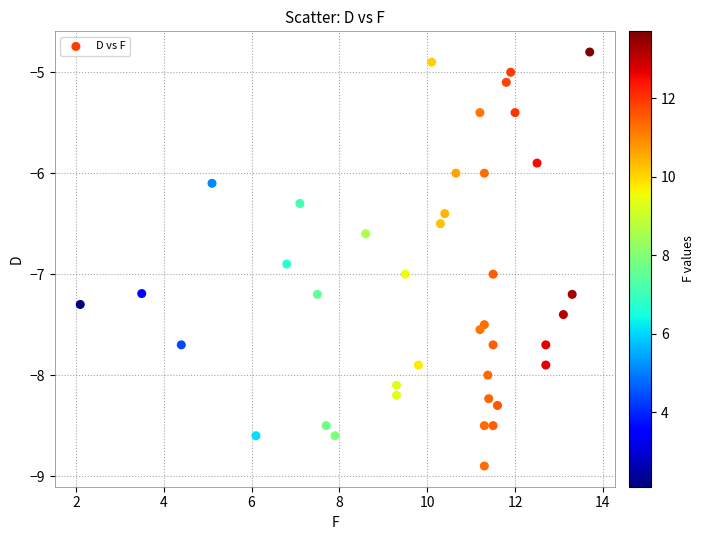

What is the range of X values (max minus min)?

11.6